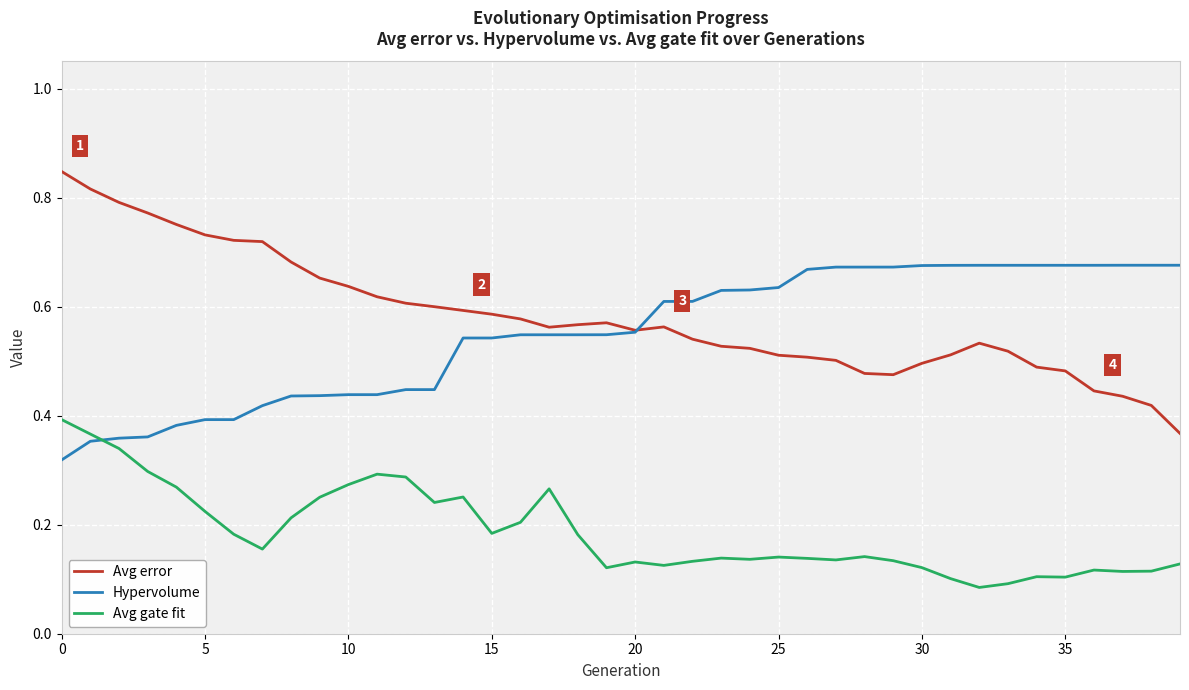

Which series has the widest spread of values?

Avg error